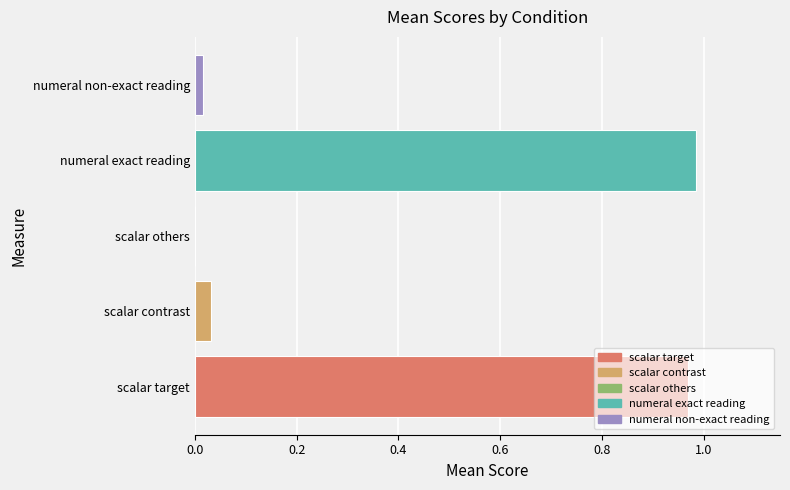

Which has a higher value, numeral exact reading or numeral non-exact reading?

numeral exact reading